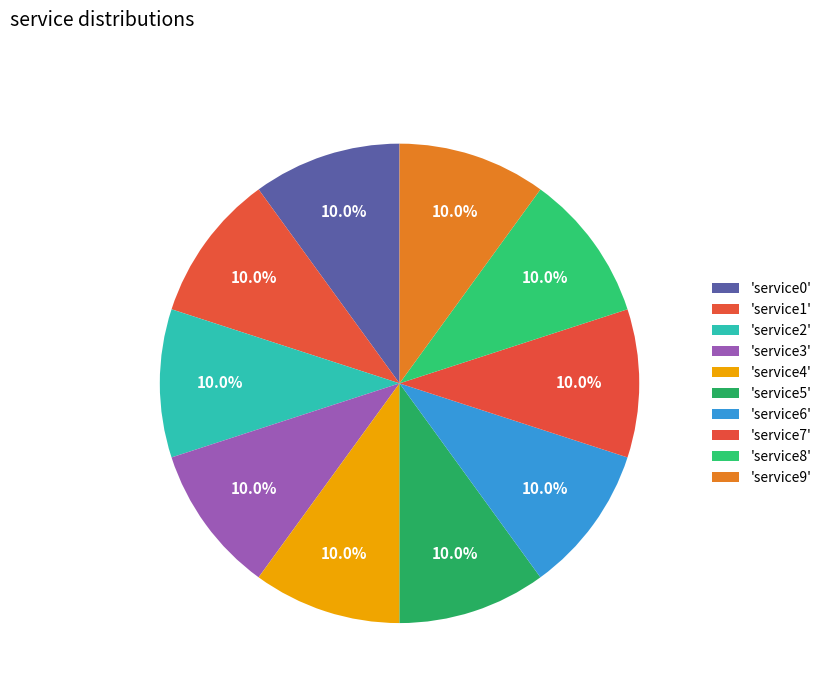

How many segments does this pie chart have?

10